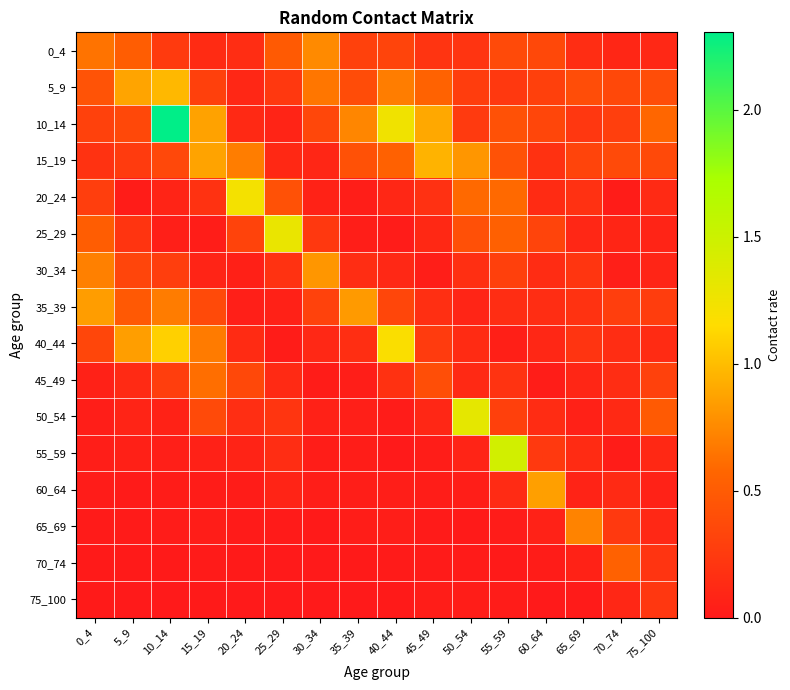

Which series has the largest total across all categories?

10_14